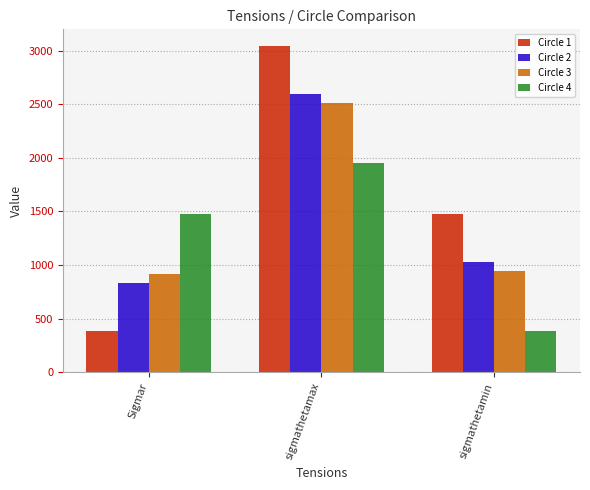

Which series changed the most between Sigmar and sigmathetamax?

Circle 1